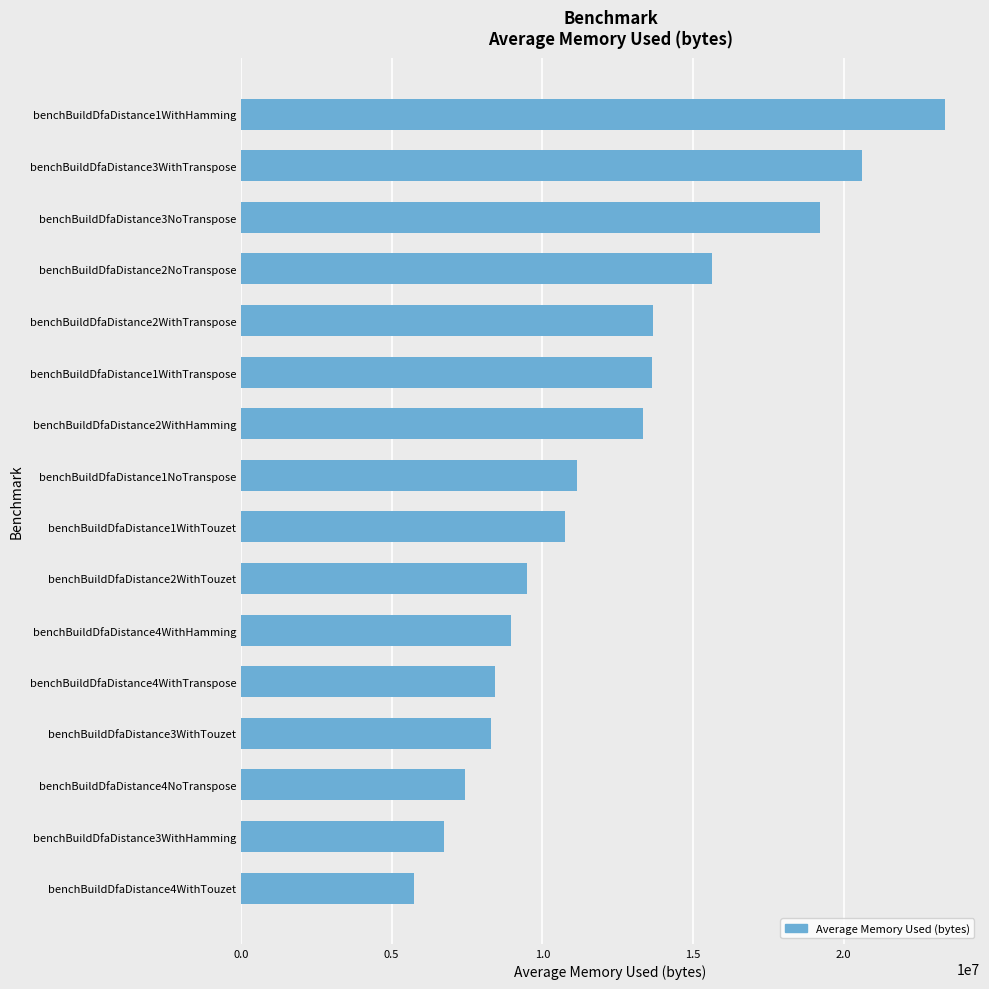

How many bars are there in total?

16